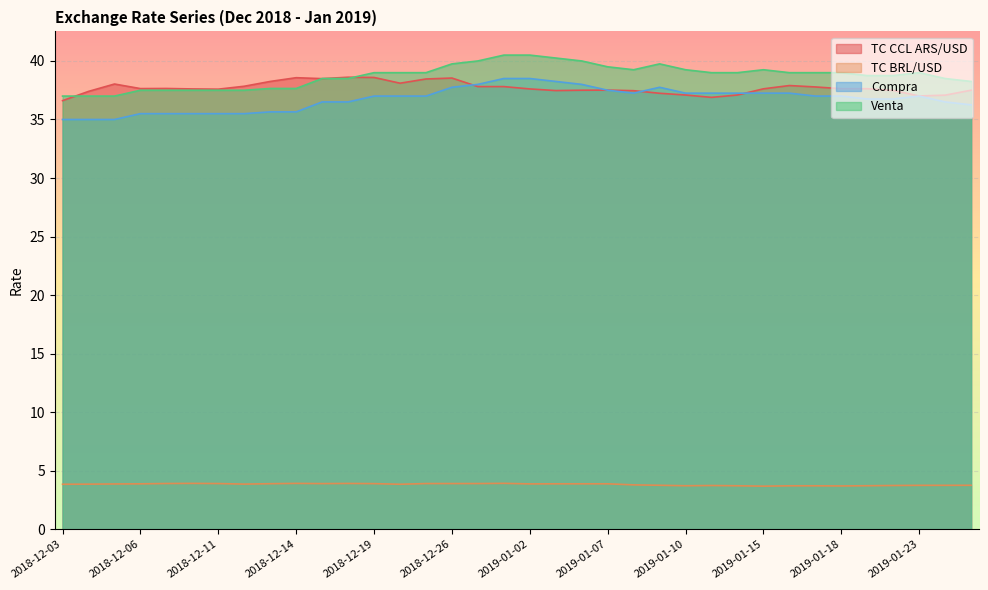

What is the sum of the Compra values at 2019-01-18 and 2019-01-16?

74.2